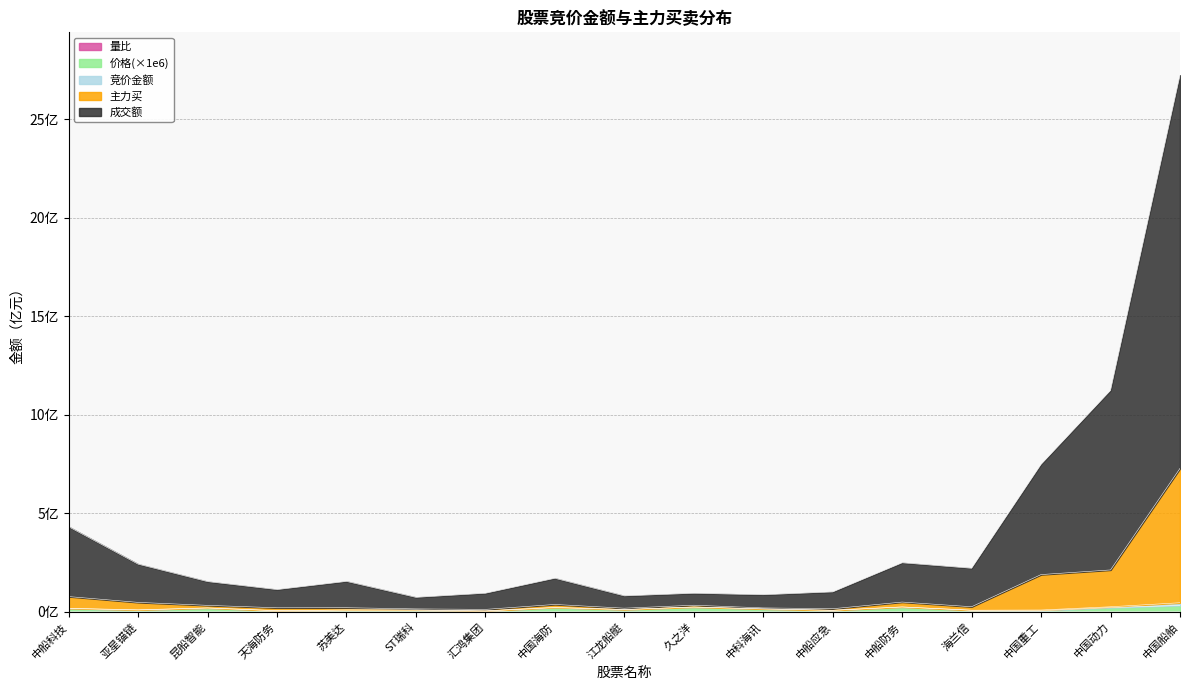

Where is the first local maximum for 价格?

昆船智能